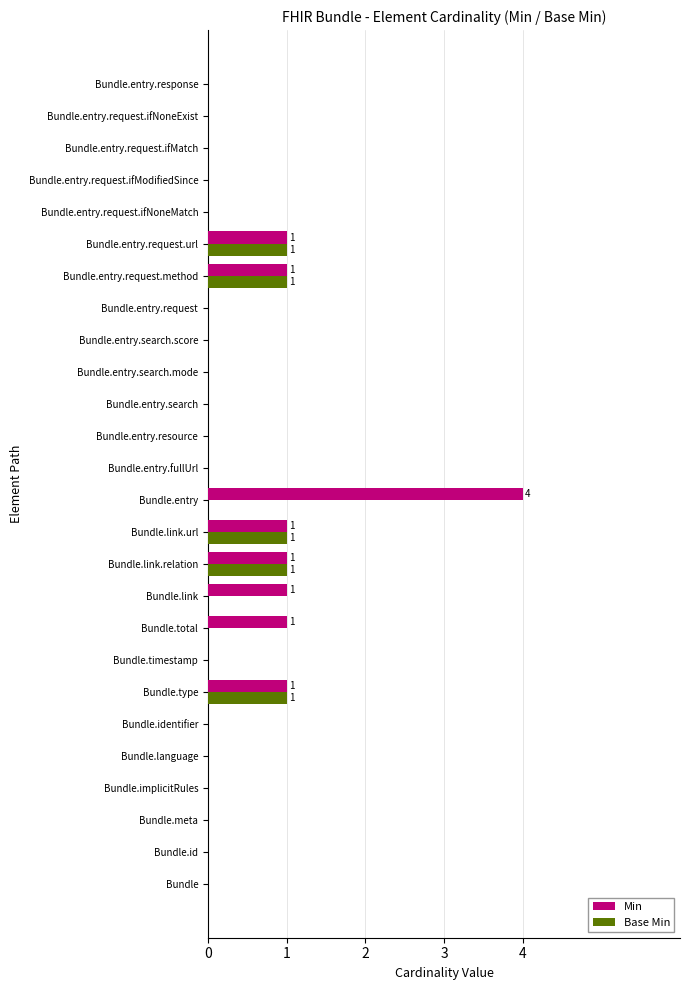

True or false: Min has a value of 0 at Bundle.timestamp.

True